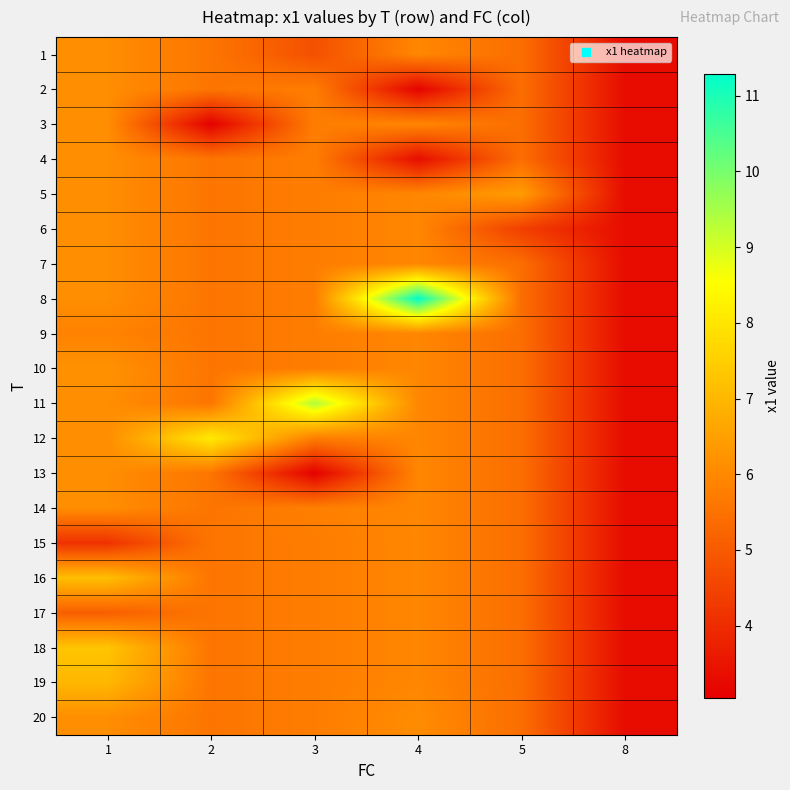

Rank the series by their maximum value, from highest to lowest.

8, 11, 12, 18, 16, 19, 5, 10, 1, 2, 3, 4, 6, 7, 13, 14, 20, 9, 15, 17